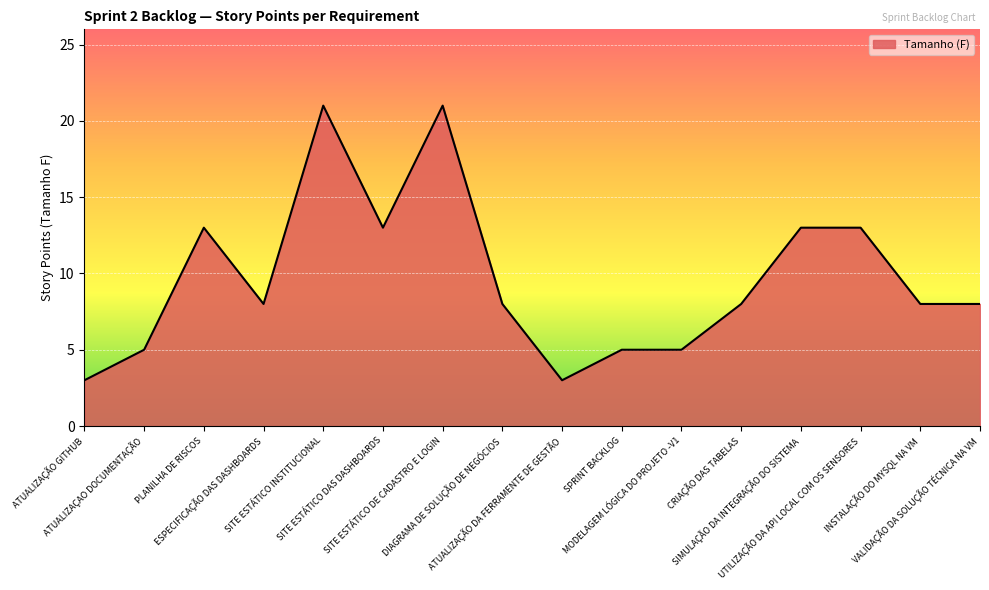

What is the ratio of the value at ATUALIZAÇÃO DA FERRAMENTE DE GESTÃO to the value at MODELAGEM LÓGICA DO PROJETO -V1?

0.6